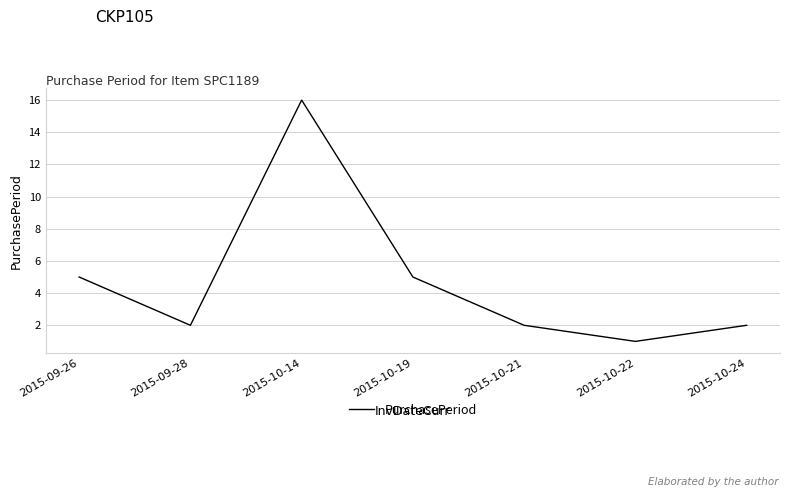

What is the change in value from 2015-09-28 to 2015-10-14?

+14